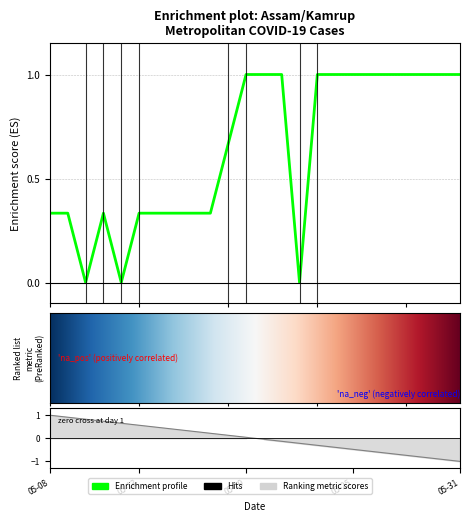

List the labels in order of value, smallest first.

2020-05-10, 2020-05-12, 2020-05-22, 2020-05-08, 2020-05-09, 2020-05-11, 2020-05-13, 2020-05-14, 2020-05-15, 2020-05-16, 2020-05-17, 2020-05-18, 2020-05-19, 2020-05-20, 2020-05-21, 2020-05-23, 2020-05-24, 2020-05-25, 2020-05-26, 2020-05-27, 2020-05-28, 2020-05-29, 2020-05-30, 2020-05-31